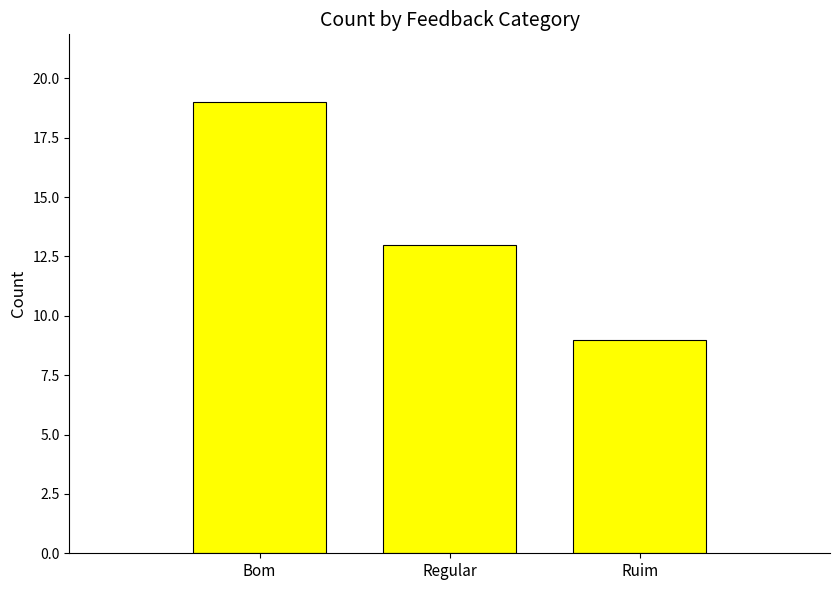

At which label is the value closest to 14?

Regular